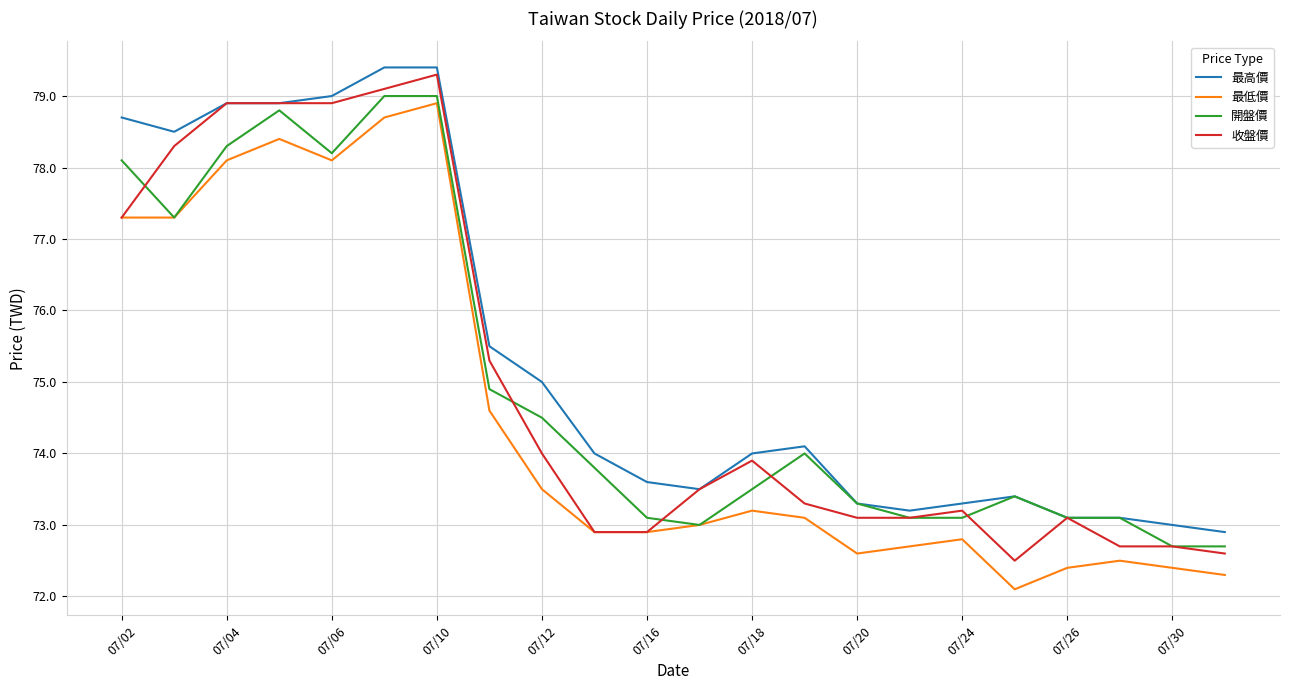

What is the spread (max minus min) of values at 07/11?

0.9